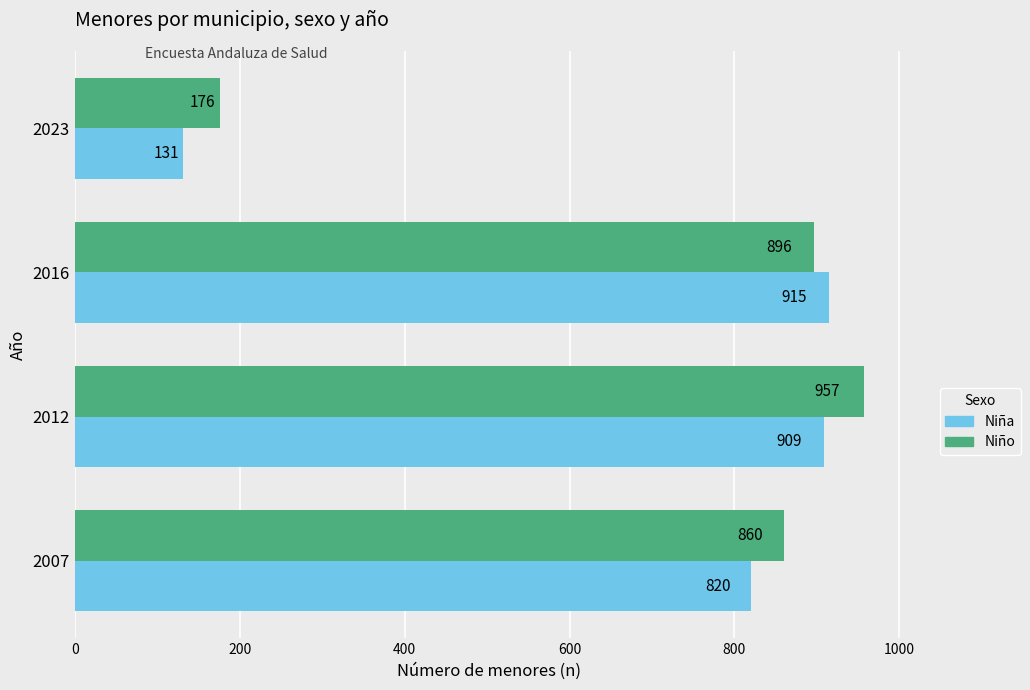

Which series has the largest total across all categories?

Niño